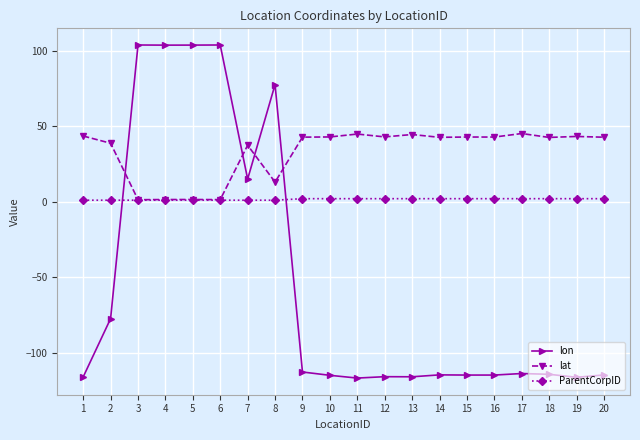

List the series in order of their peak value, highest first.

lon, lat, ParentCorpID